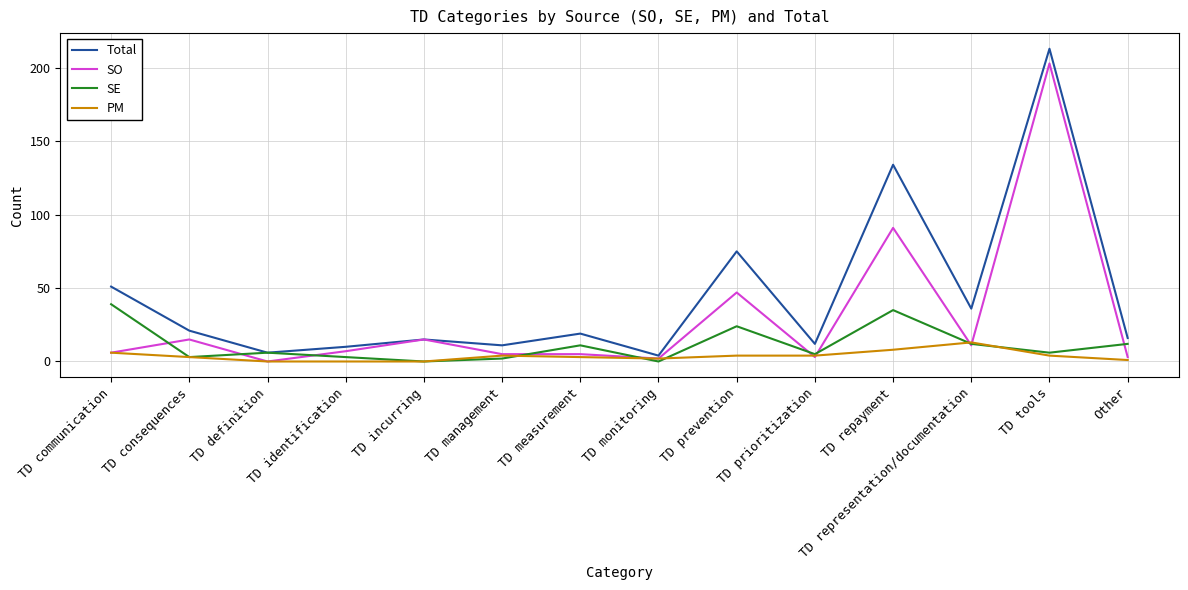

What is the difference between the maximum and minimum values in the SO series?

203